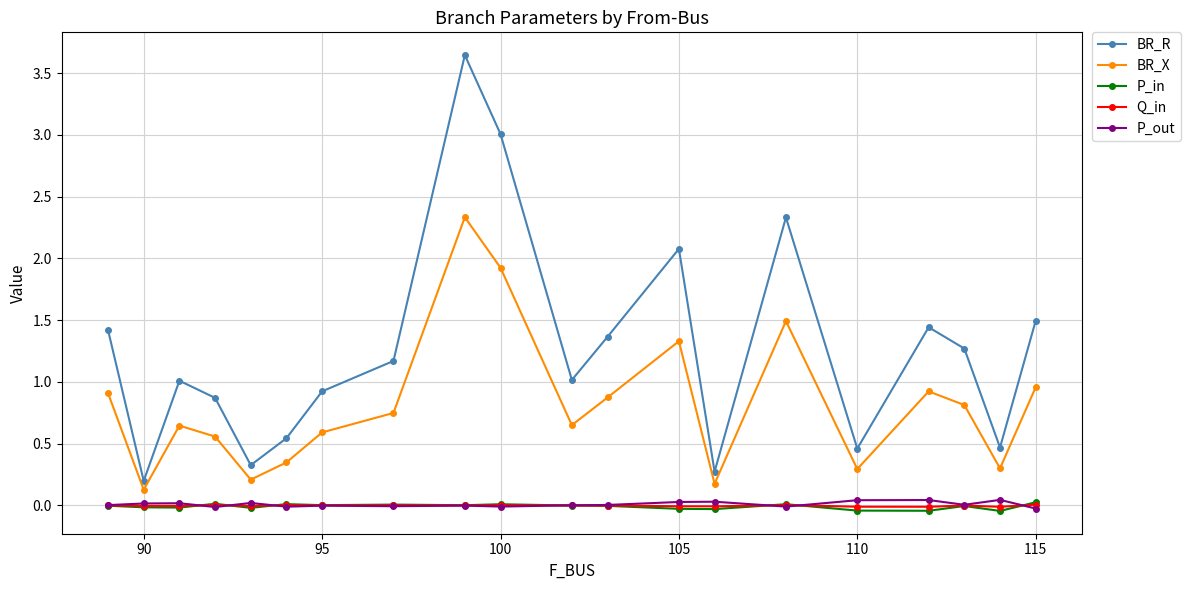

Which series has the largest range (max minus min)?

BR_R